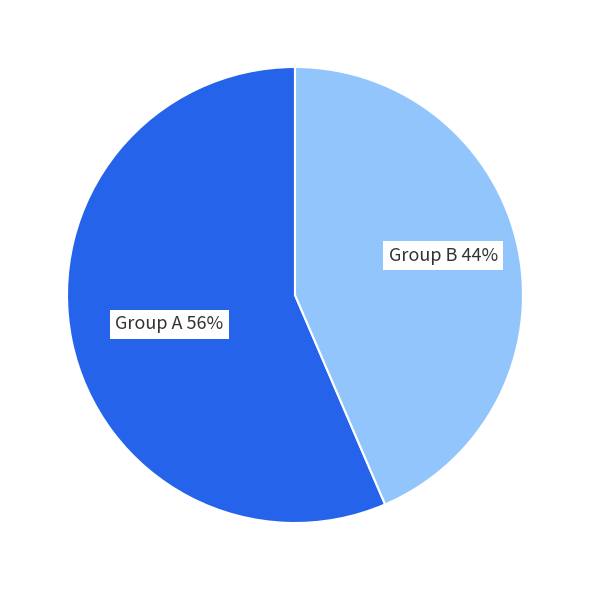

Is there any slice that represents more than half of the pie?

Yes